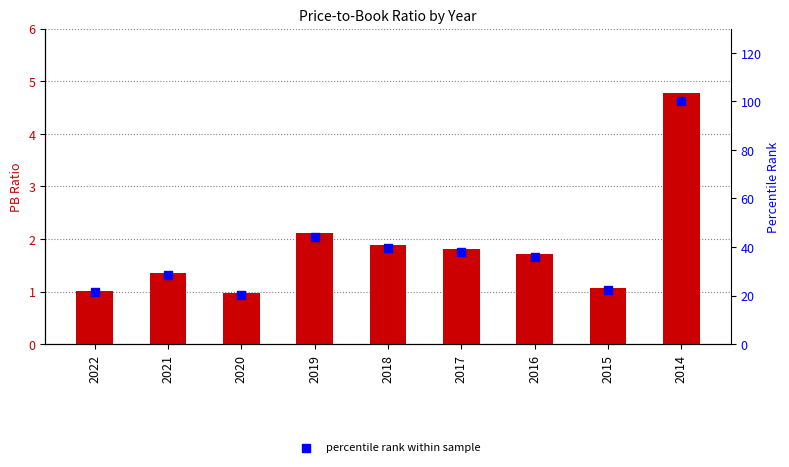

Which series has the widest spread of Y values?

percentile rank within sample